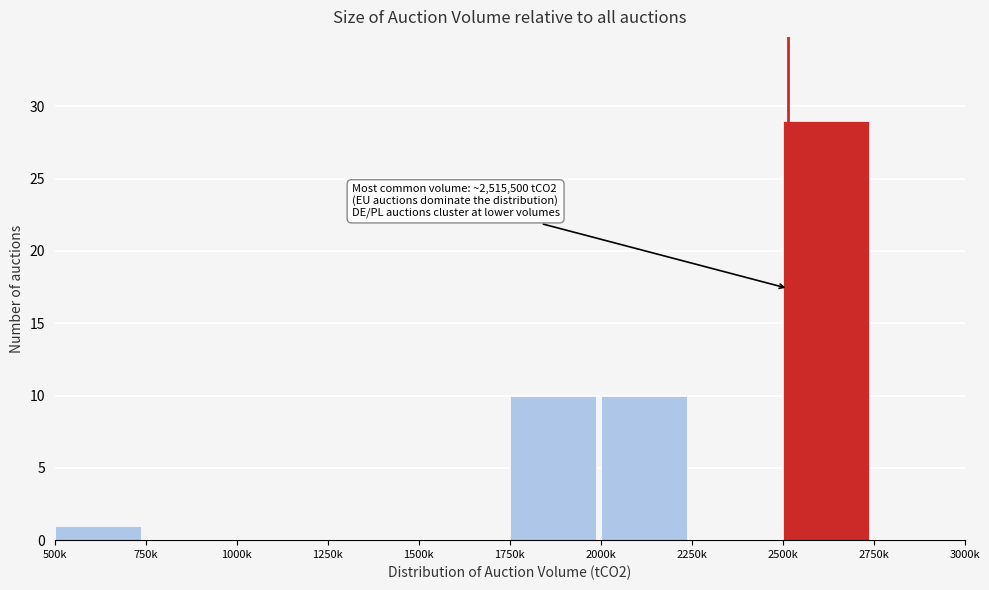

Reading left to right, what are all the values shown in this chart?

500k=1	750k=0	1000k=0	1250k=0	1500k=0	1750k=10	2000k=10	2250k=0	2500k=29	2750k=0